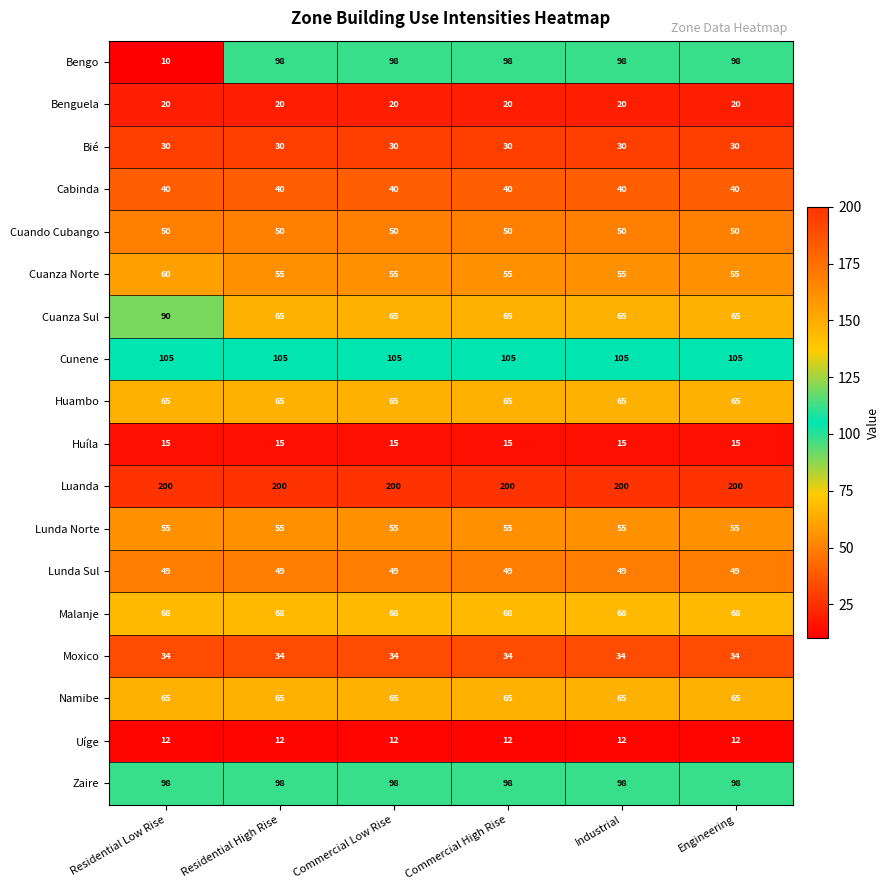

Is the value of Namibe at Engineering greater than the value of Cabinda at Commercial Low Rise?

Yes